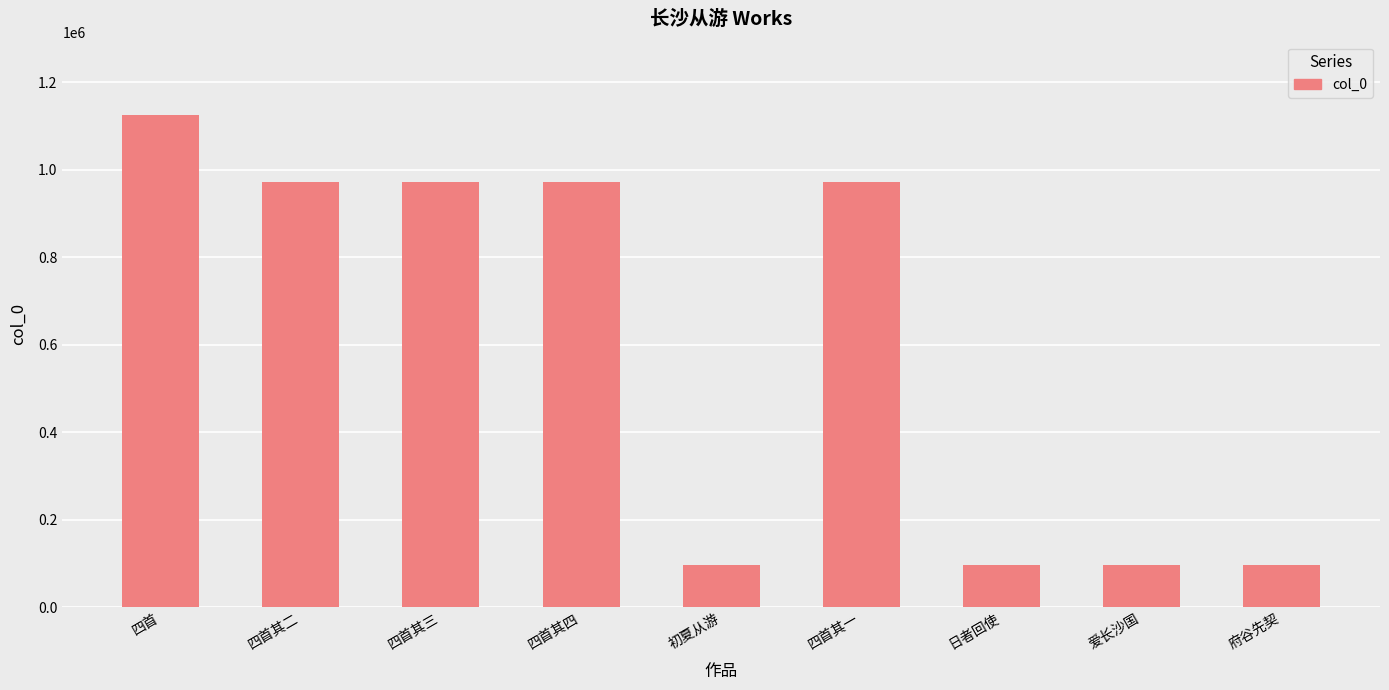

How many bars are there in total?

9